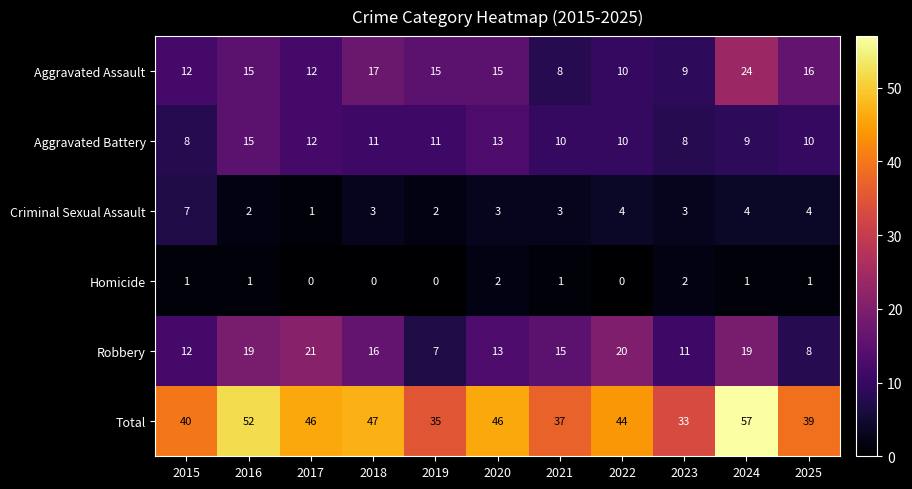

The value of Aggravated Assault at 2025 is 16. True or false?

True